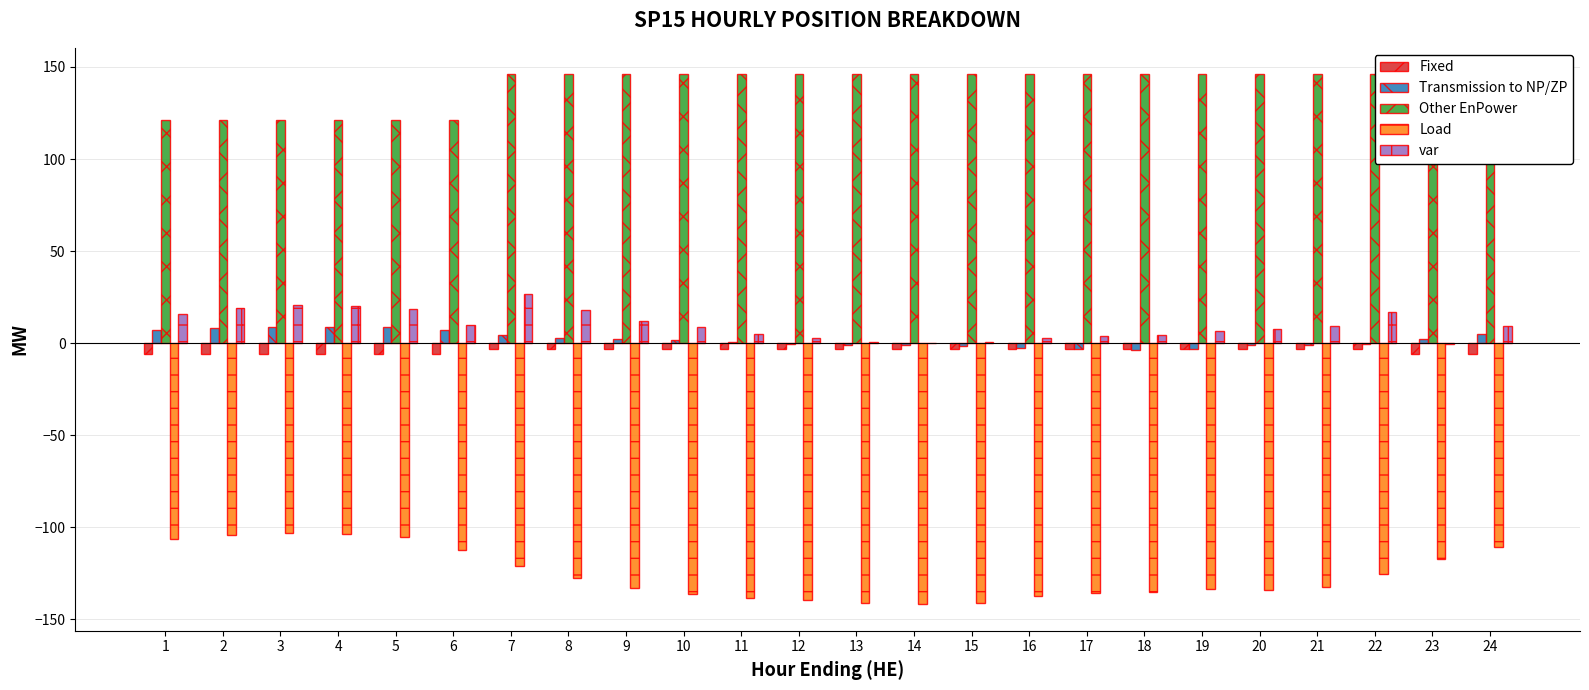

The Load series shows -29.1 at 2. True or false?

False